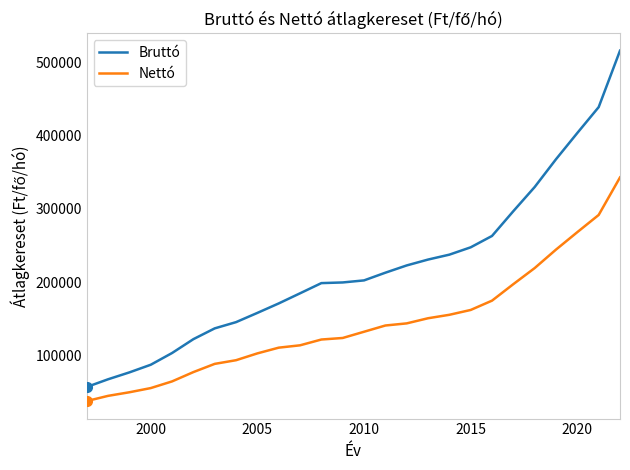

What are all the series names shown in the legend?

Bruttó, Nettó